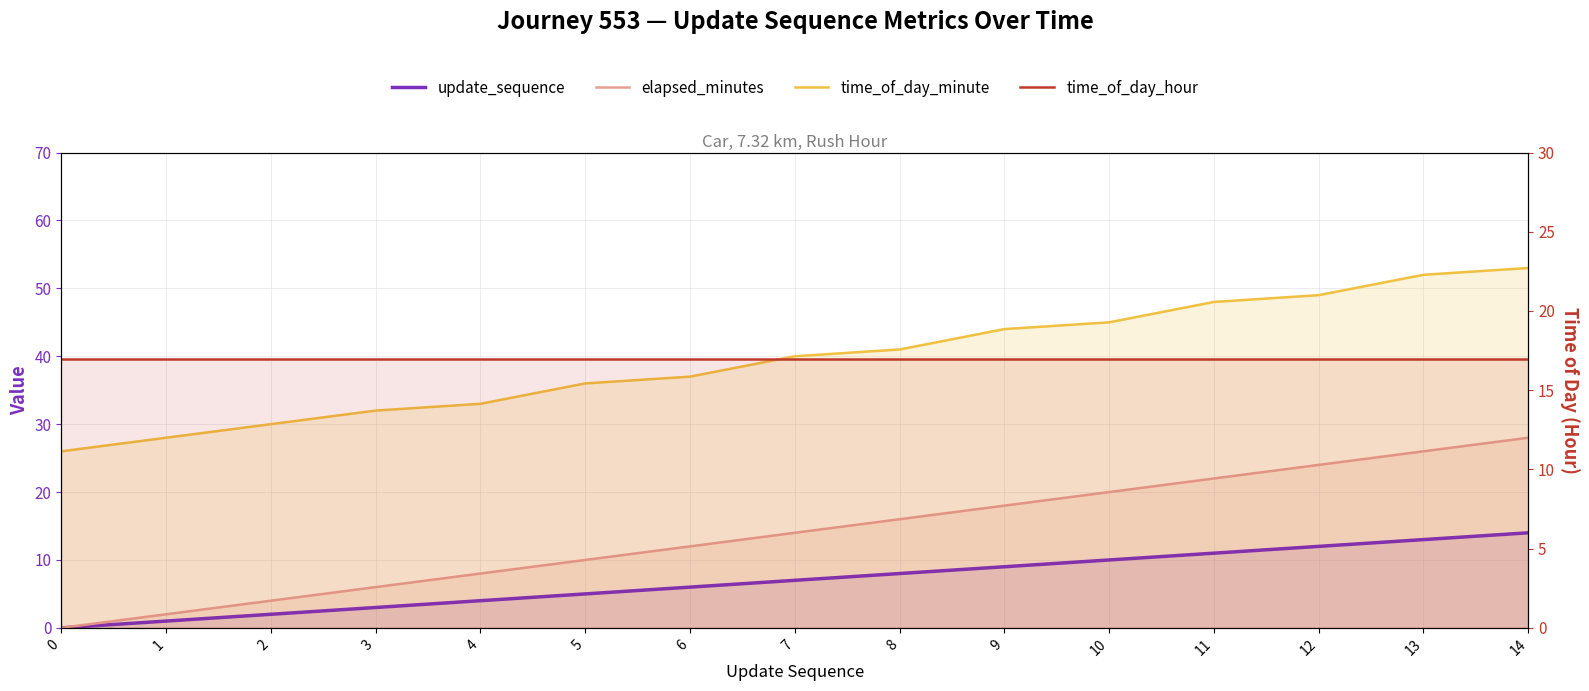

What is the value of the update_sequence point at the 11th from the left?

10